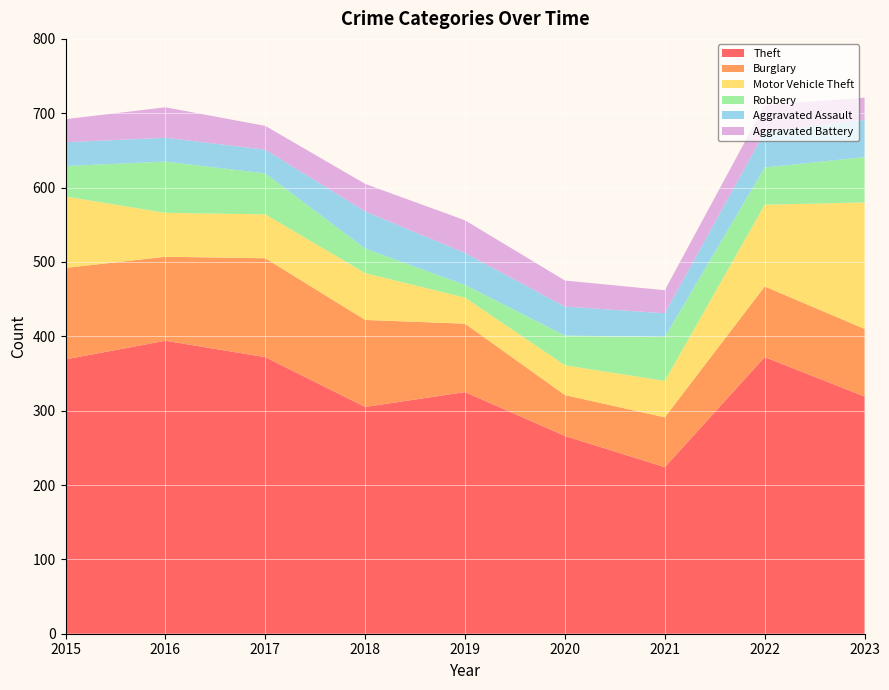

Reading right to left, what are all the values shown in this chart?

Theft: 2023=319	2022=372	2021=224	2020=266	2019=325	2018=305	2017=372	2016=394	2015=369
Burglary: 2023=91	2022=95	2021=67	2020=55	2019=92	2018=117	2017=133	2016=113	2015=123
Motor Vehicle Theft: 2023=170	2022=110	2021=49	2020=40	2019=35	2018=63	2017=59	2016=59	2015=96
Robbery: 2023=61	2022=50	2021=59	2020=40	2019=17	2018=33	2017=55	2016=69	2015=41
Aggravated Assault: 2023=50	2022=48	2021=32	2020=39	2019=43	2018=50	2017=32	2016=32	2015=32
Aggravated Battery: 2023=30	2022=36	2021=31	2020=35	2019=44	2018=37	2017=32	2016=41	2015=31